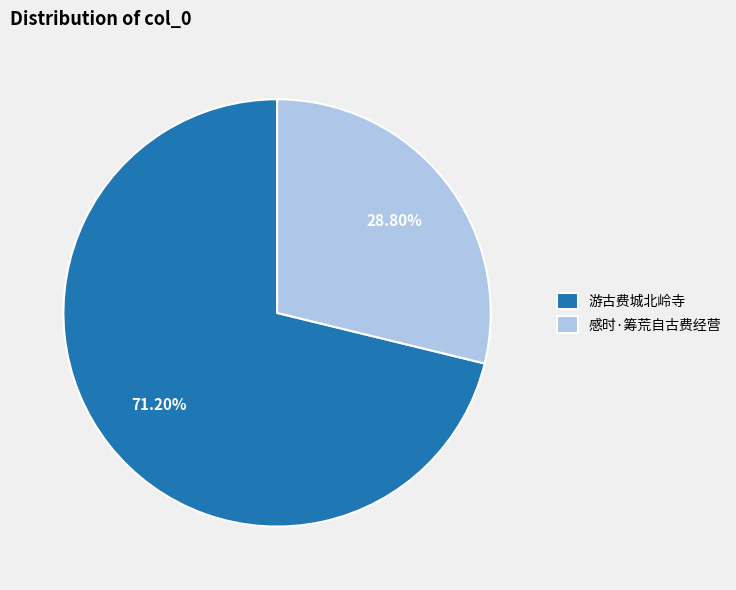

To the nearest percent, what portion does 游古费城北岭寺 represent?

71%